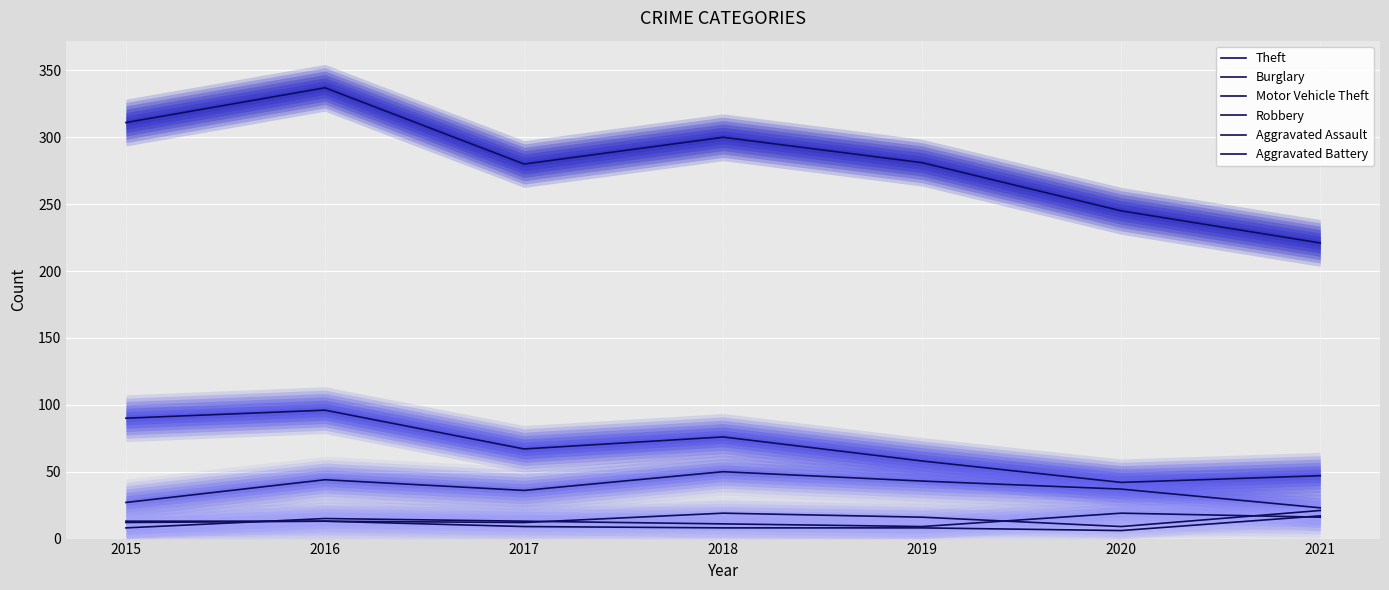

At which category is the sum across all series the highest?

2016